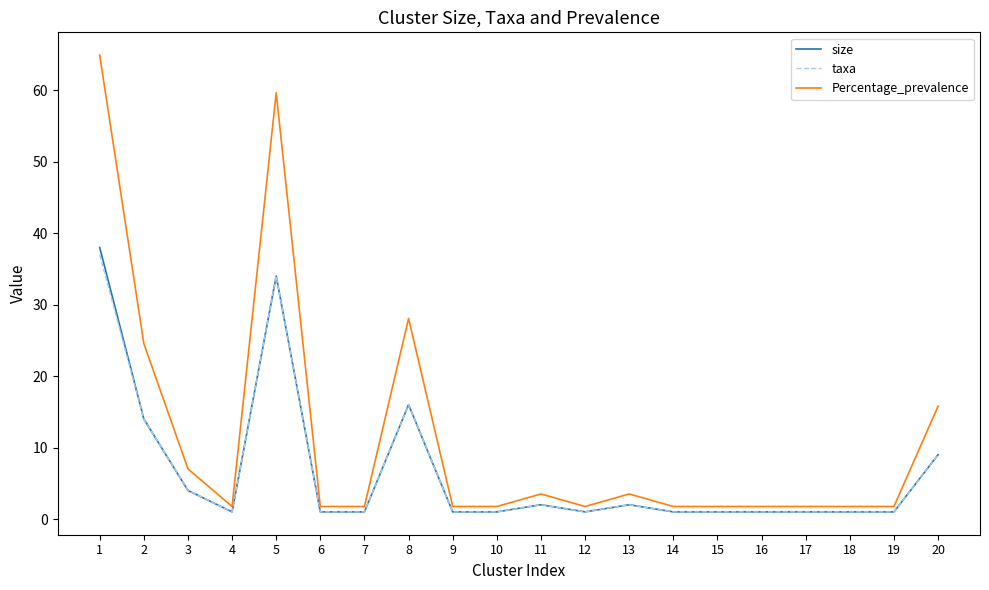

Where is the first local maximum for taxa?

5